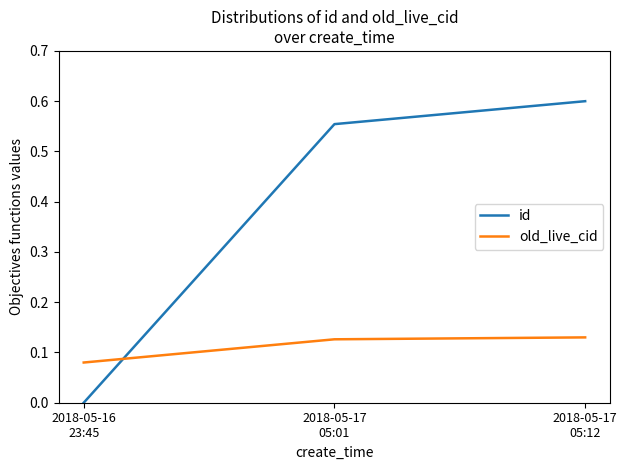

What is the sum of all id values?

1.2